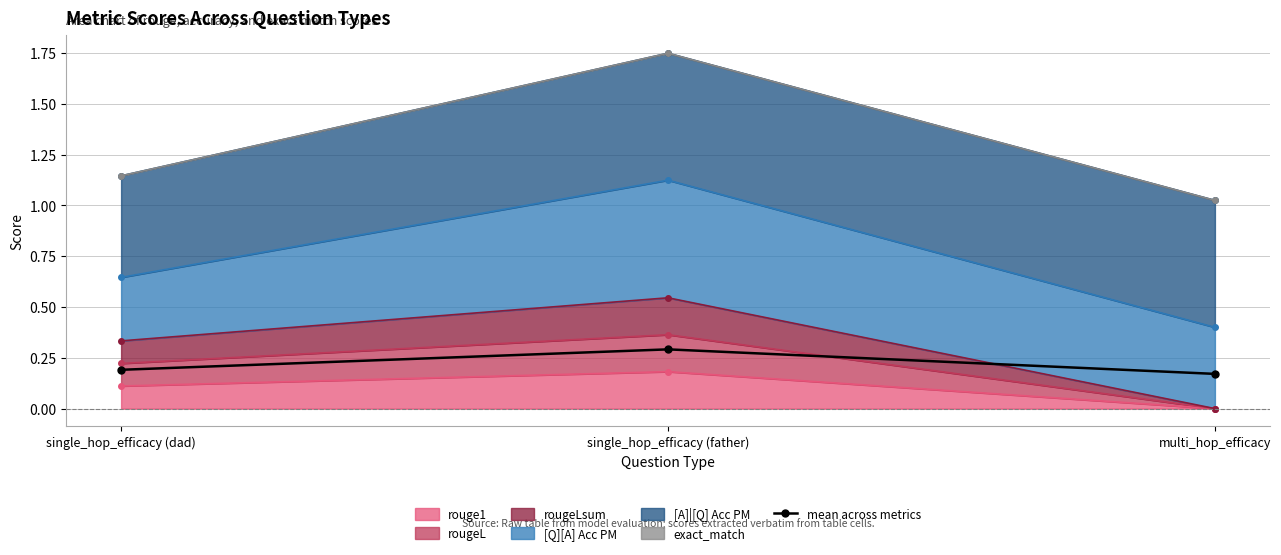

How many values are between 0 and 1?

3